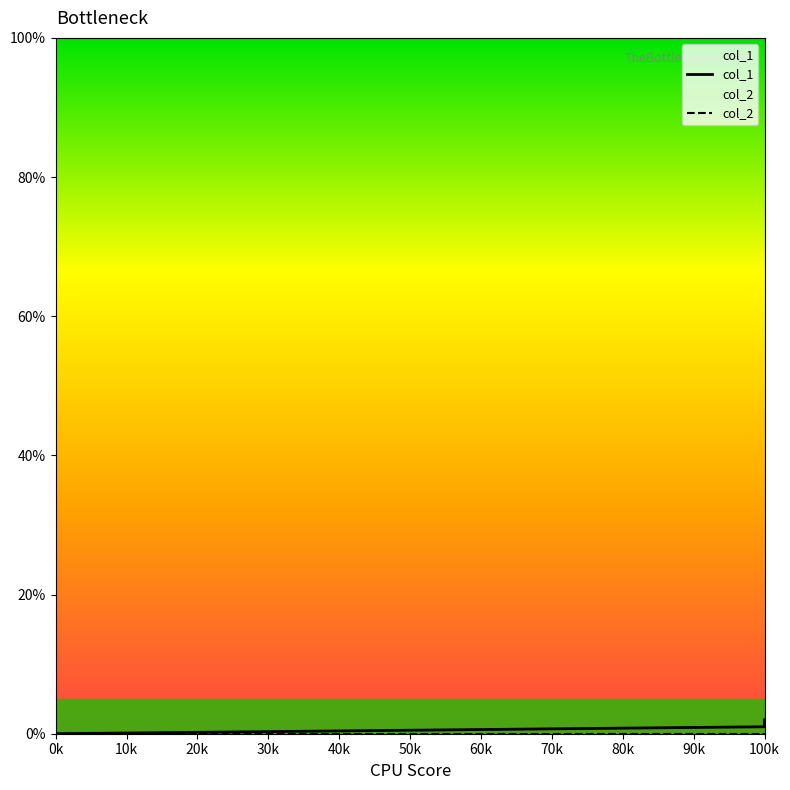

At which category does the chart reach its peak across all series?

100k